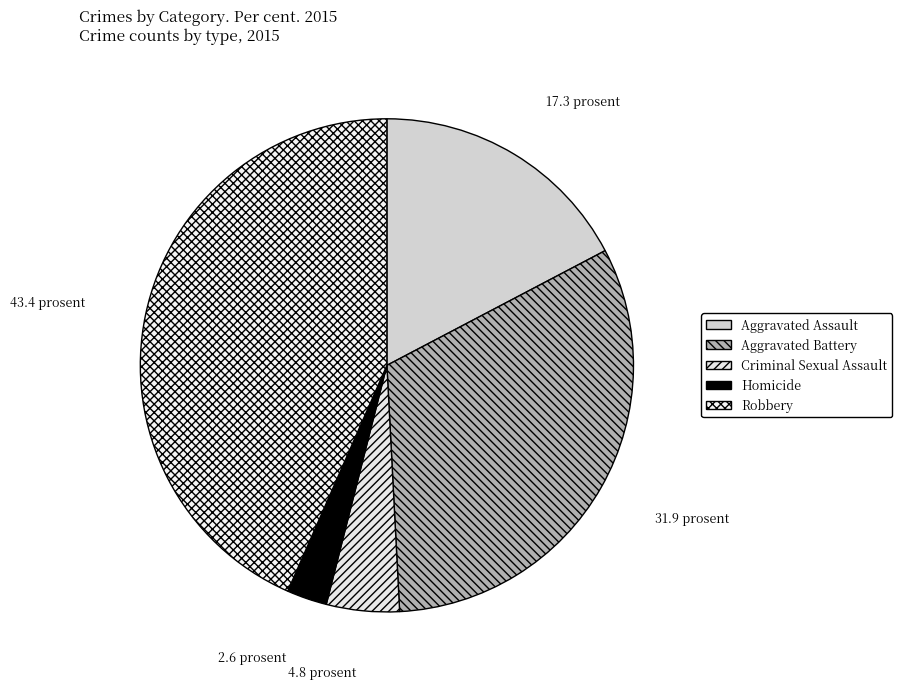

To the nearest percent, what percentage of the pie is Aggravated Assault?

17%